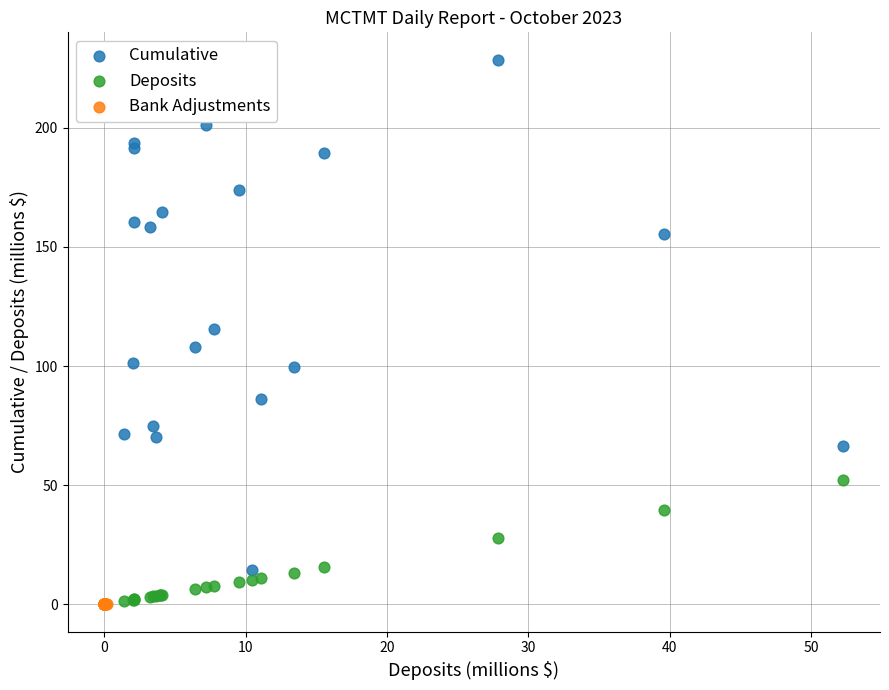

Which series contains the highest Y value?

Cumulative